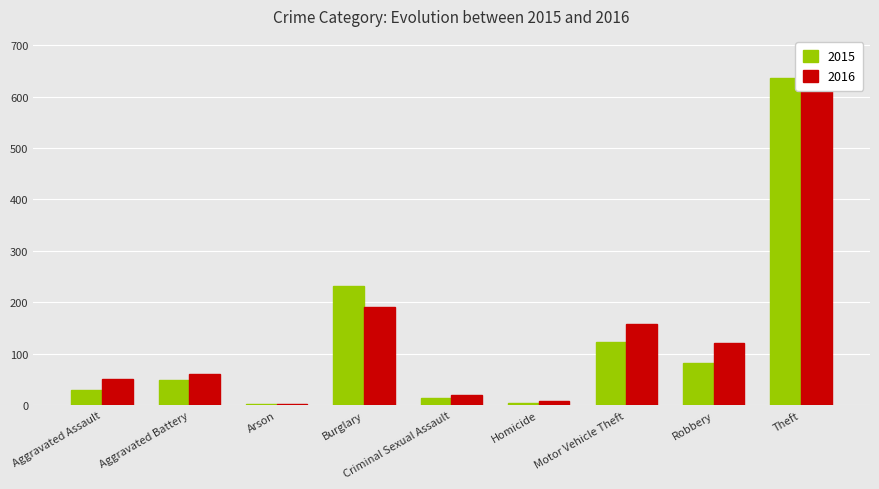

The value of 2016 at Arson is 3. True or false?

True